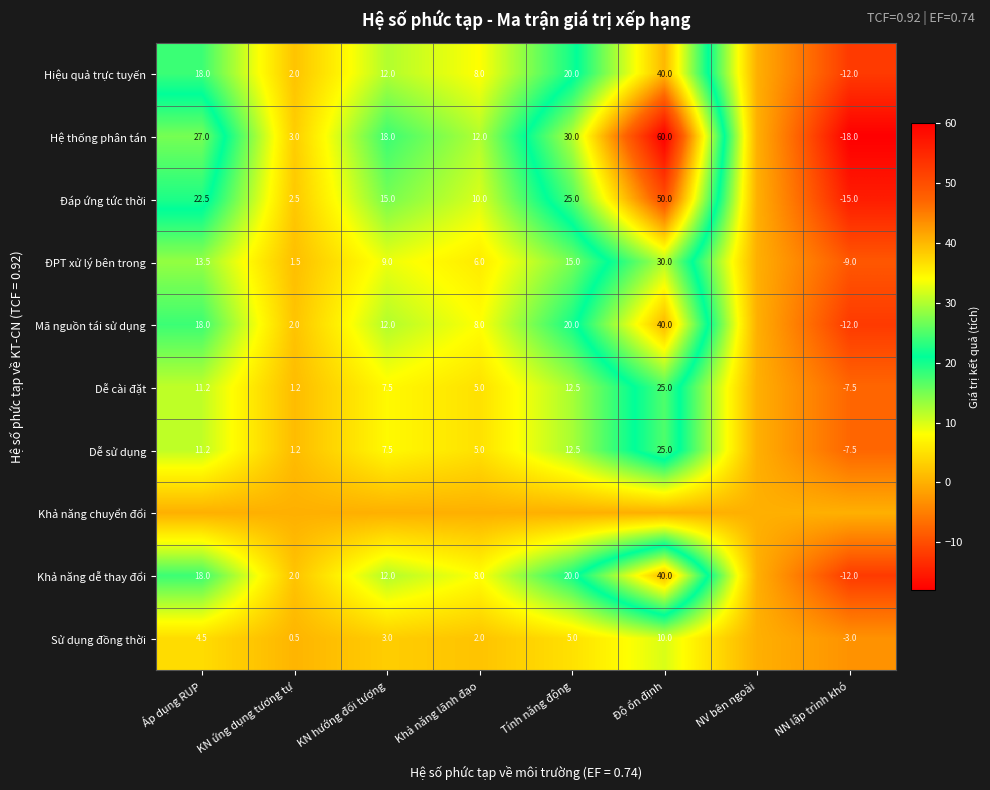

What is the difference between the Hiệu quả trực tuyến values at NN lập trình khó and Áp dụng RUP?

30.0